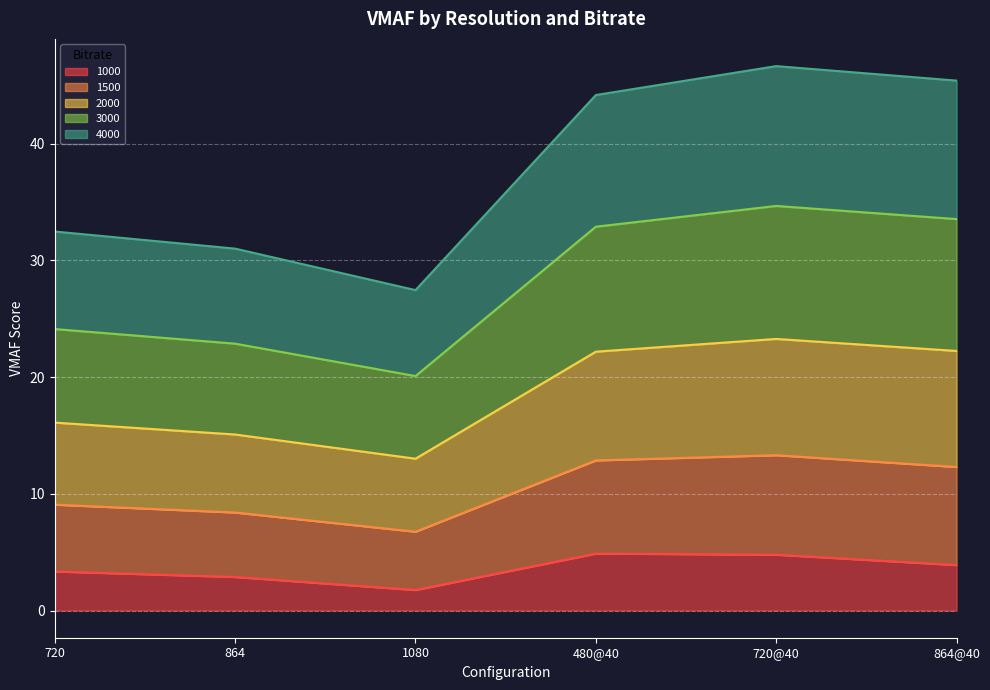

Is it true that 1000 equals 7.5 at 720@40?

False